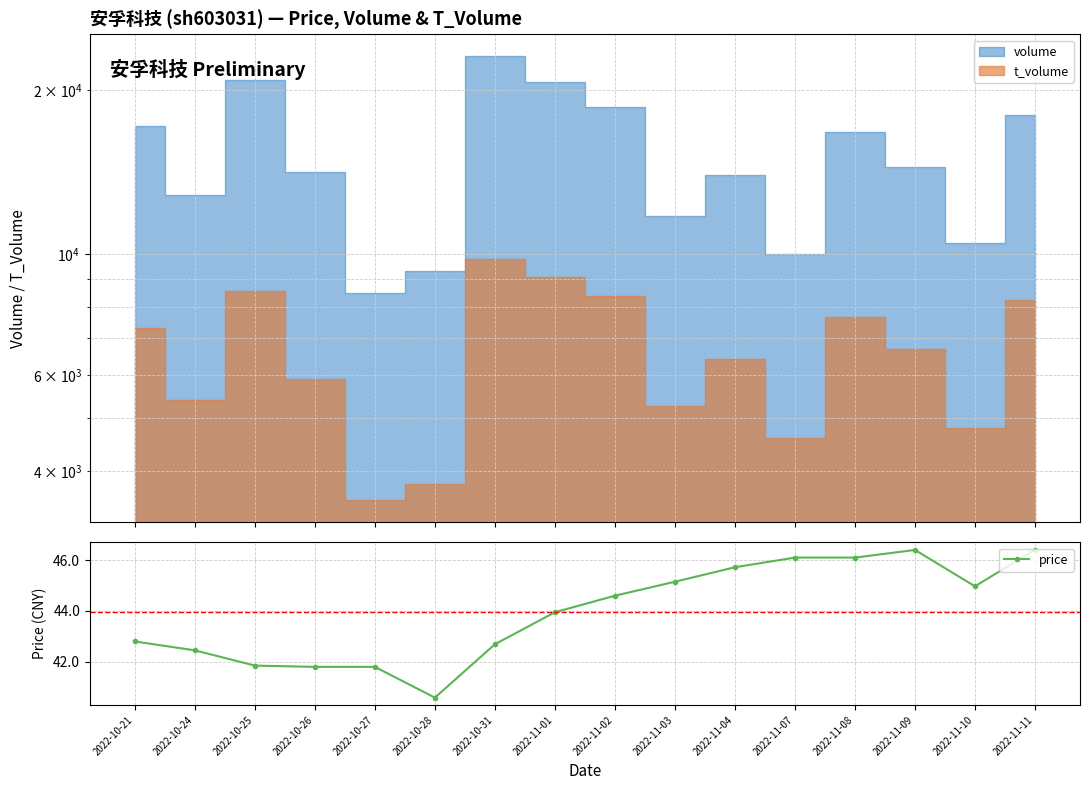

The chart shows a value of 45.0 at 2022-11-10. True or false?

True